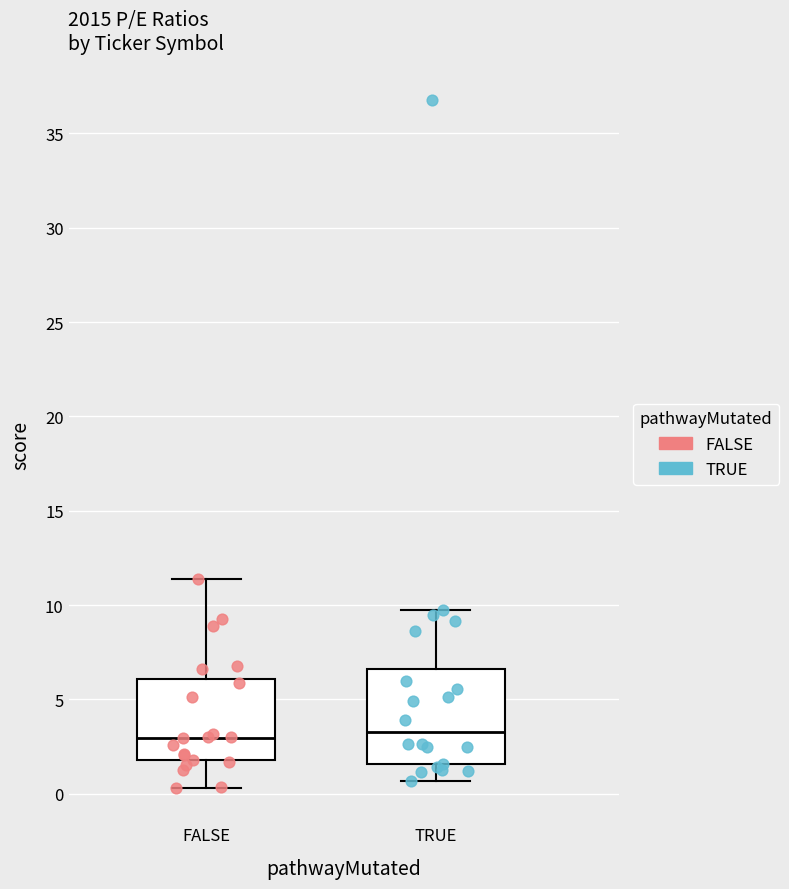

Reading left to right, read every box against the y-axis: the position of its median line, the range the box covers, and the ends of its whiskers. The values are not printed on the chart, so give them approximately, as read against the axis.

FALSE: median 3.0, box 2.0 to 6.0, whiskers 0.5 to 11.5
TRUE: median 3.5, box 1.5 to 6.5, whiskers 0.5 to 9.5